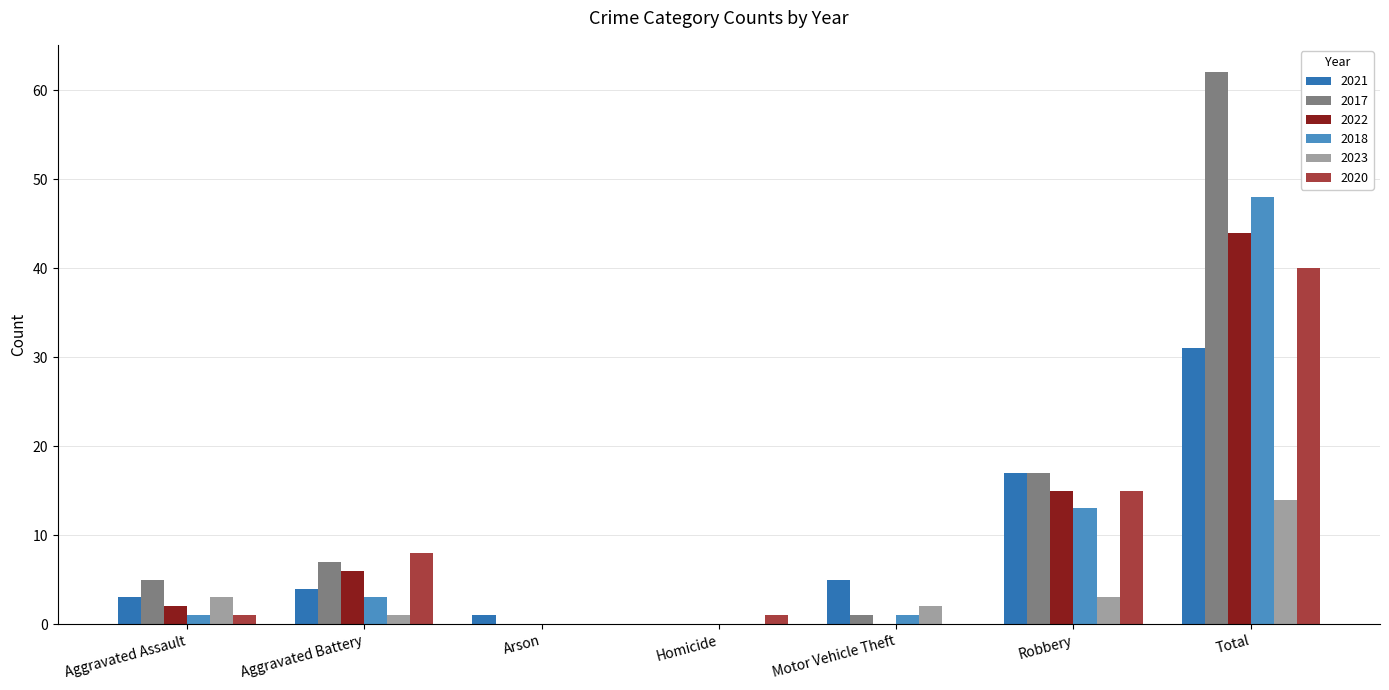

The value of 2021 at Motor Vehicle Theft is 5. True or false?

True